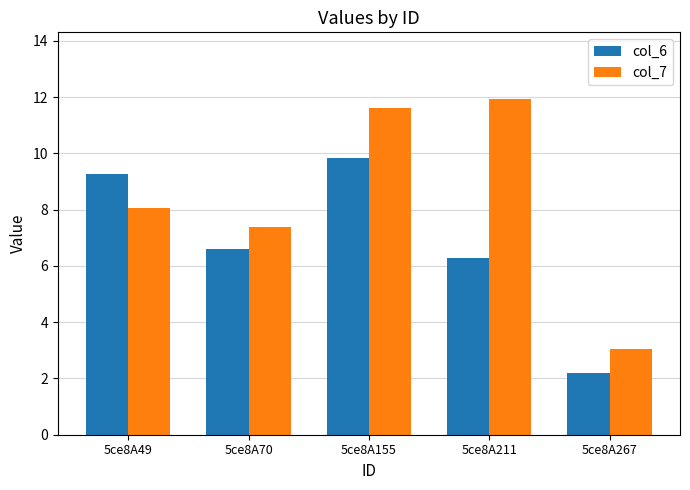

What is the sum of all col_6 values?

34.2